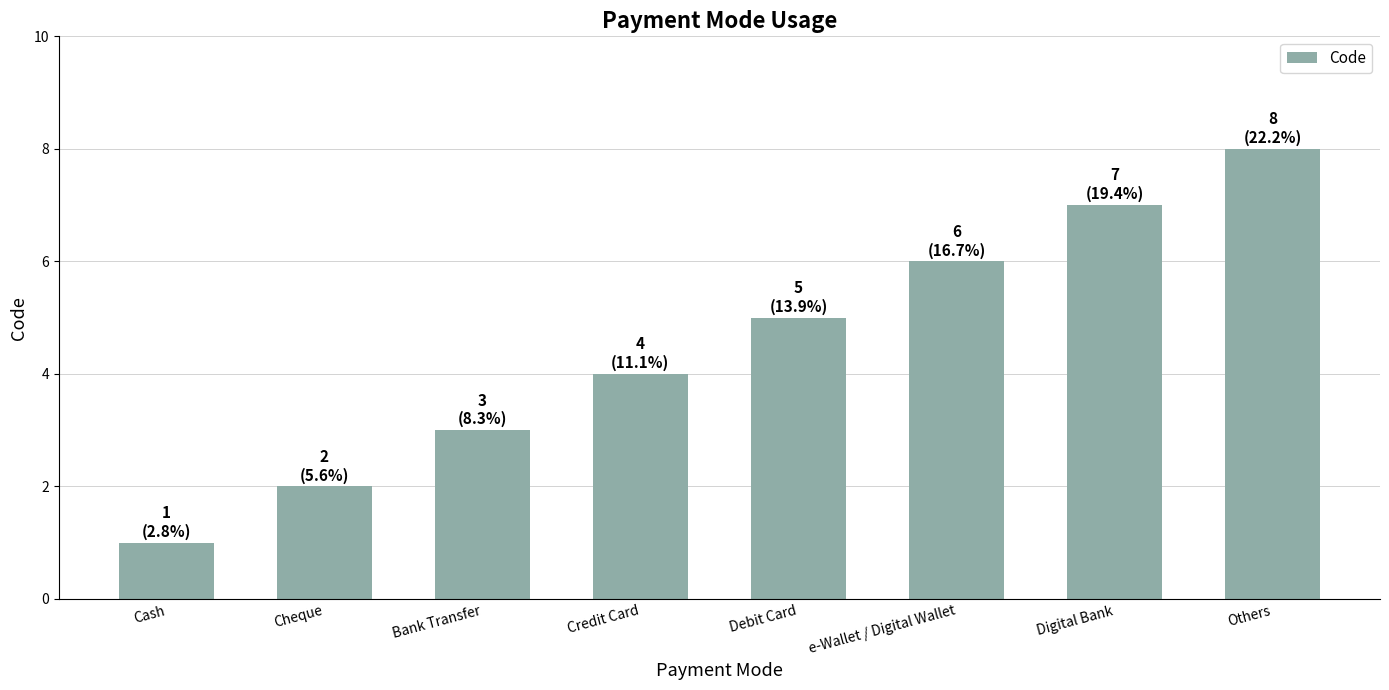

What is the change in value from e-Wallet / Digital Wallet to Others?

+2